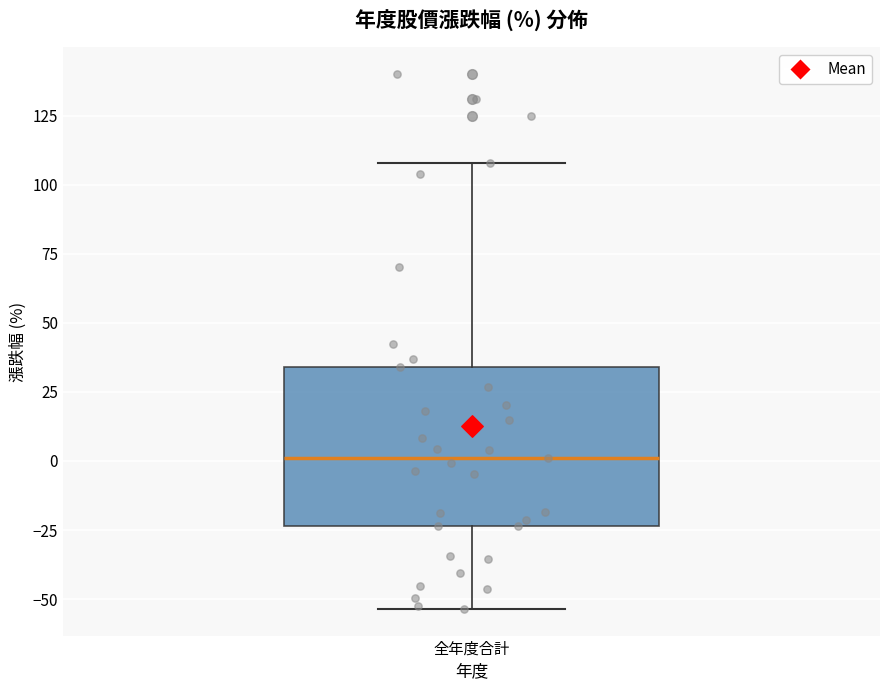

Transcribe this box plot: give where the median line is, the range the box spans, and where the two whiskers end, as read against the y-axis. The values are not printed on the chart, so give them approximately, as read against the axis.

median 0, box -25 to 35, whiskers -55 to 110